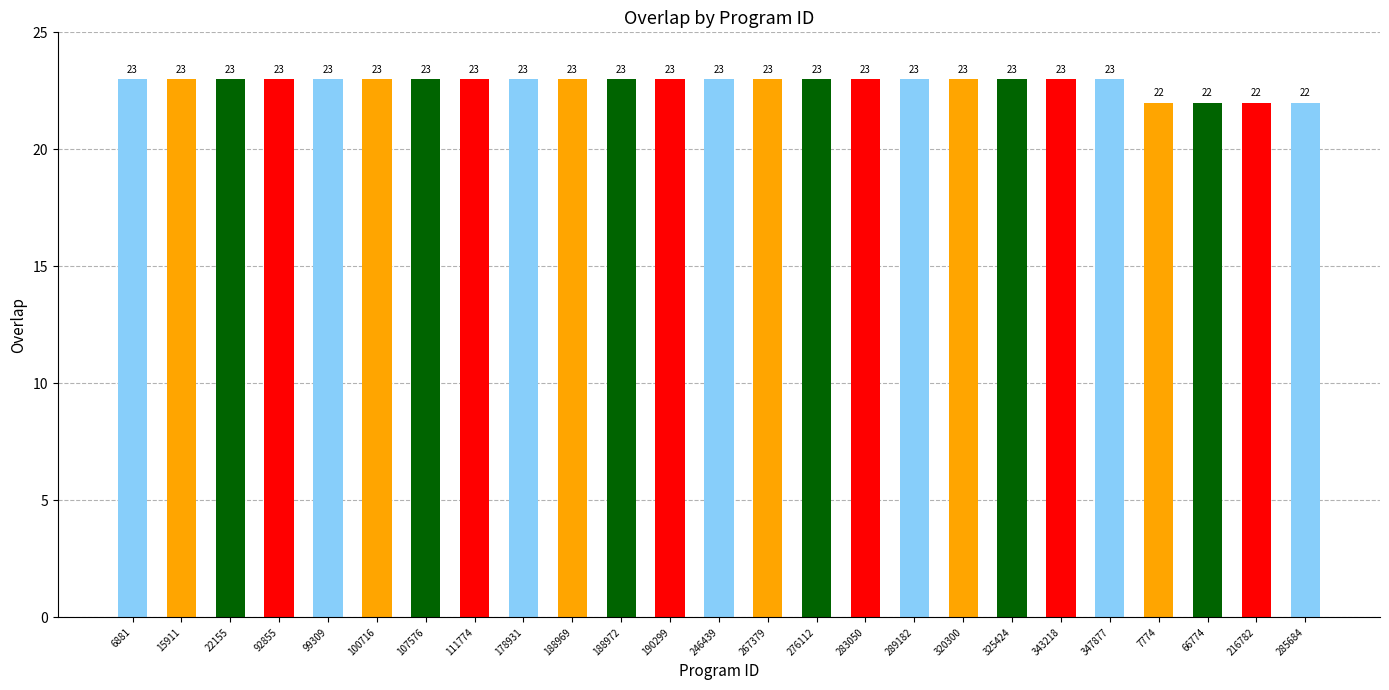

What is the maximum value shown in the chart?

23